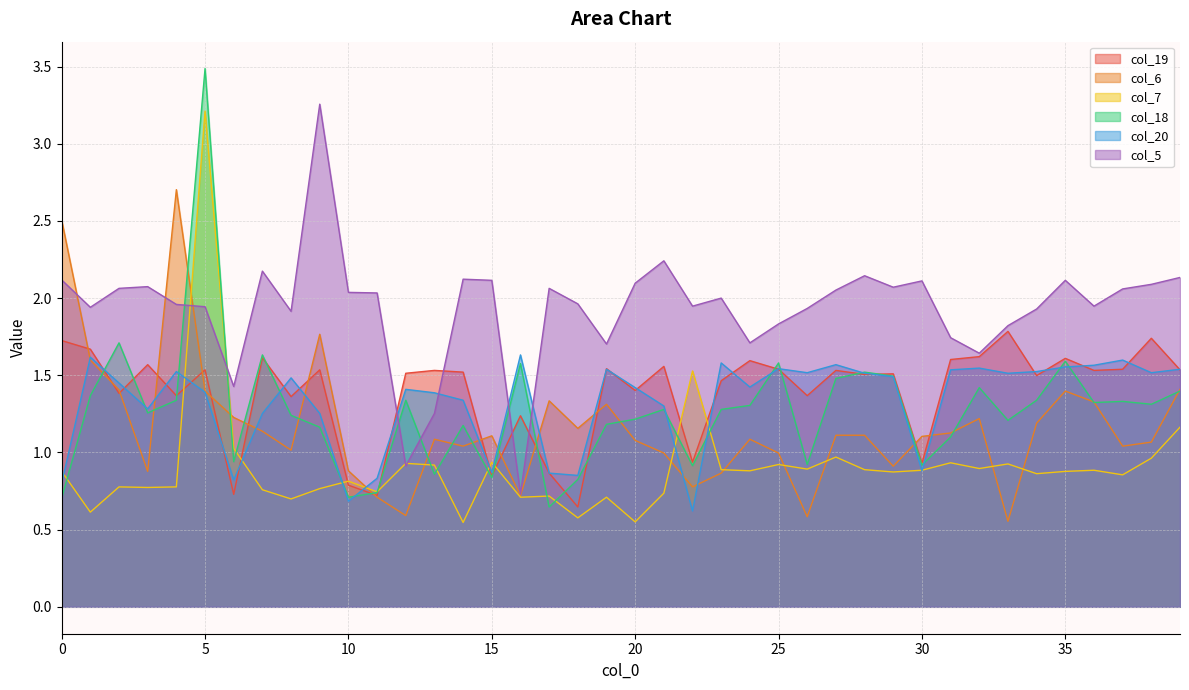

What is the sum of the col_19 values at 25 and 13?

3.1